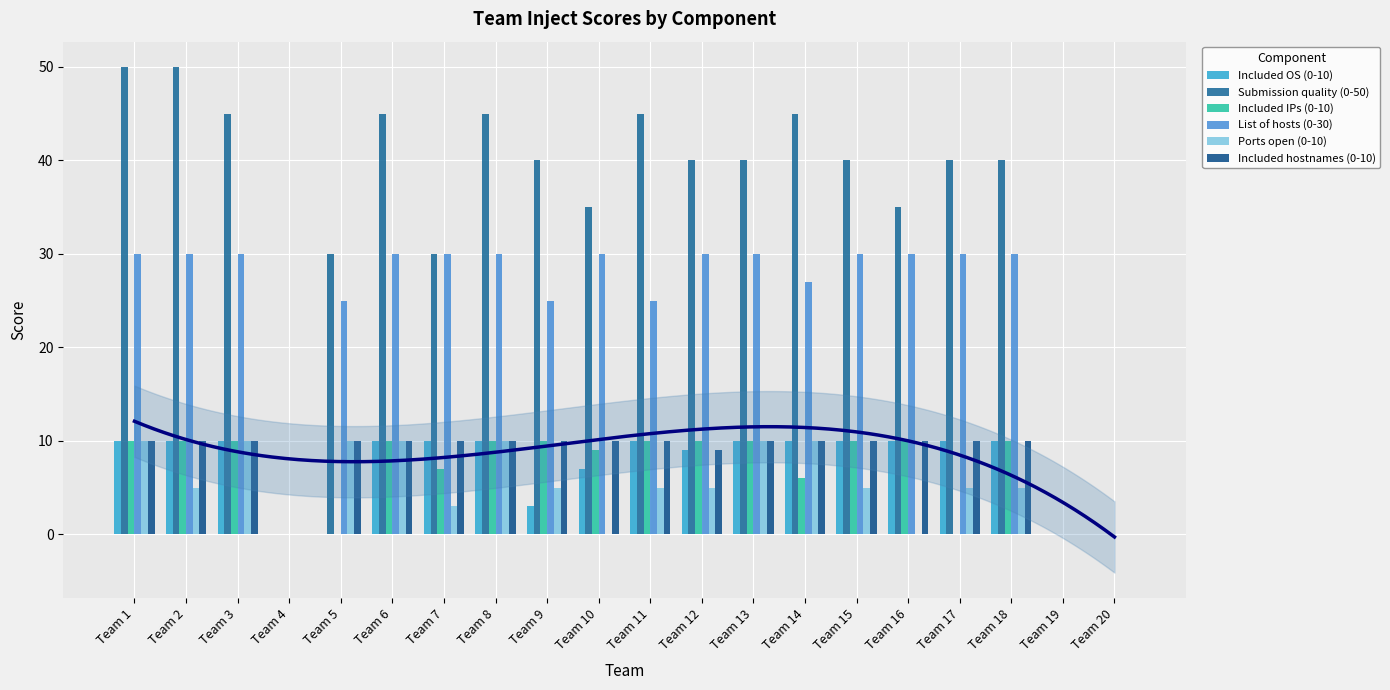

At which label does Submission quality (0-50) reach its peak?

Team 1